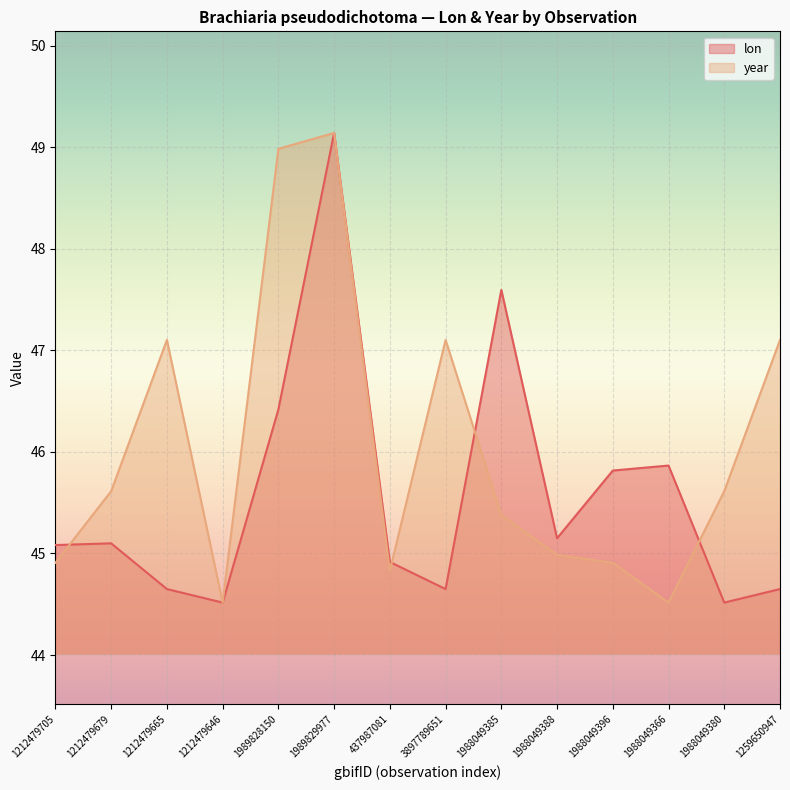

What is the average value of the lon series?

45.6